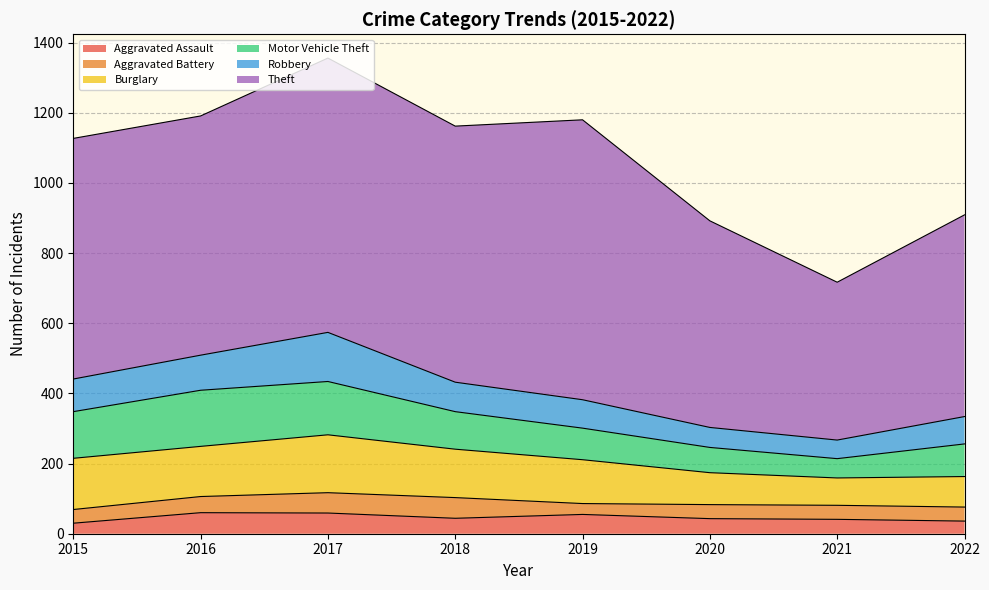

The value of Motor Vehicle Theft at 2016 is 220. True or false?

False